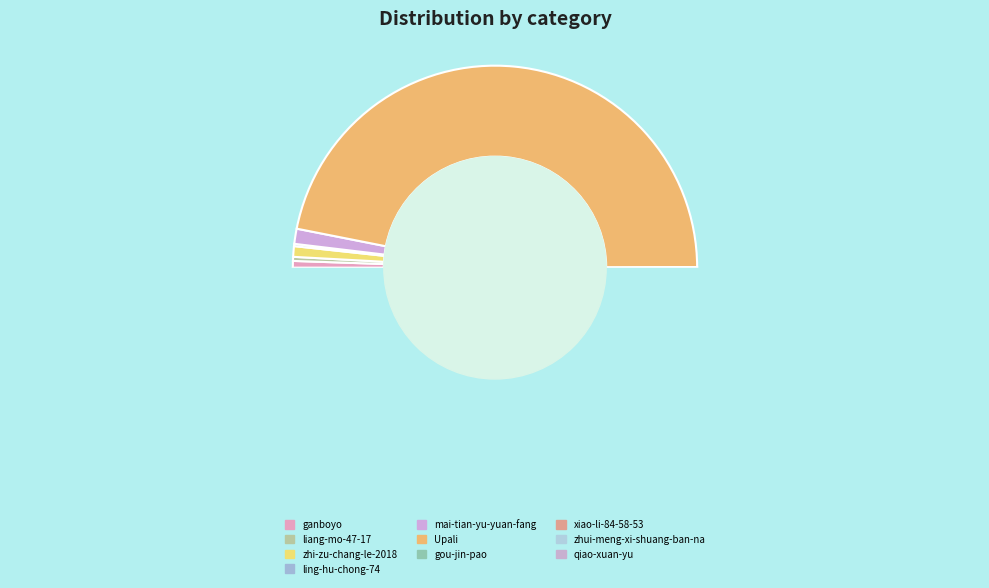

How many segments does this pie chart have?

10